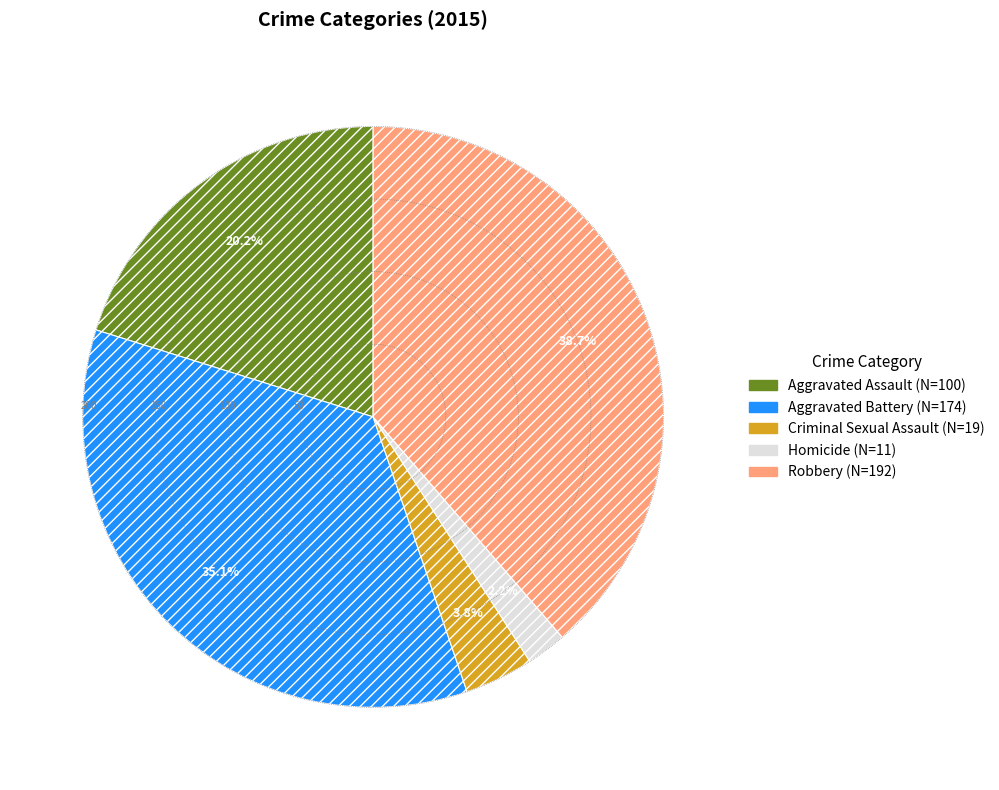

True or false: Criminal Sexual Assault accounts for 4% of the total.

True